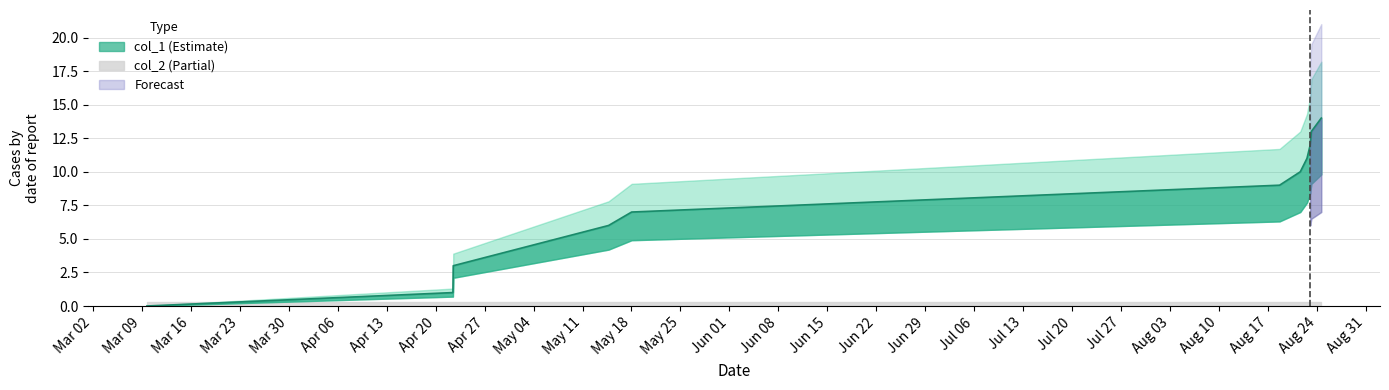

Reading right to left, extract all data points from this chart.

14	13	12	11	10	9	7	6	3	1	0